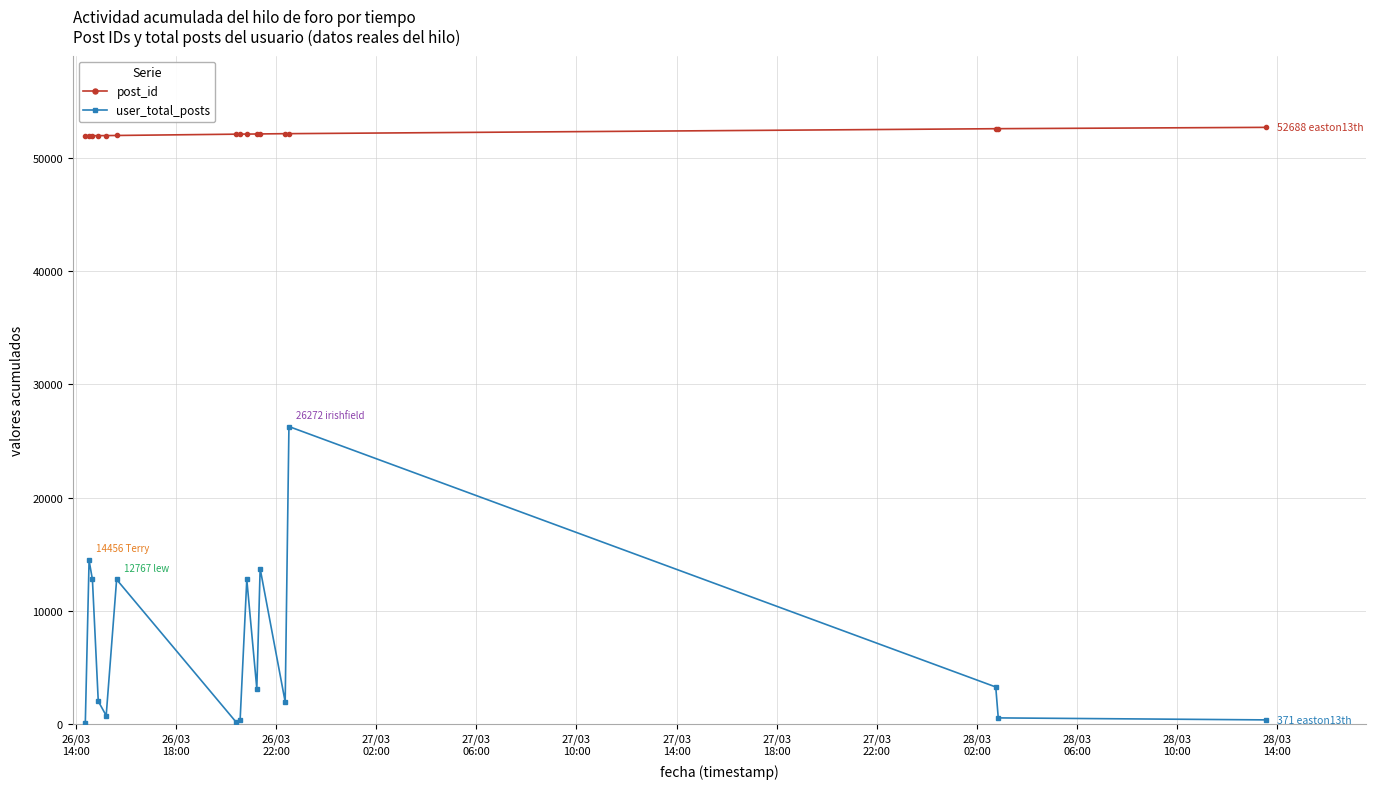

Which series has the widest spread of values?

user_total_posts